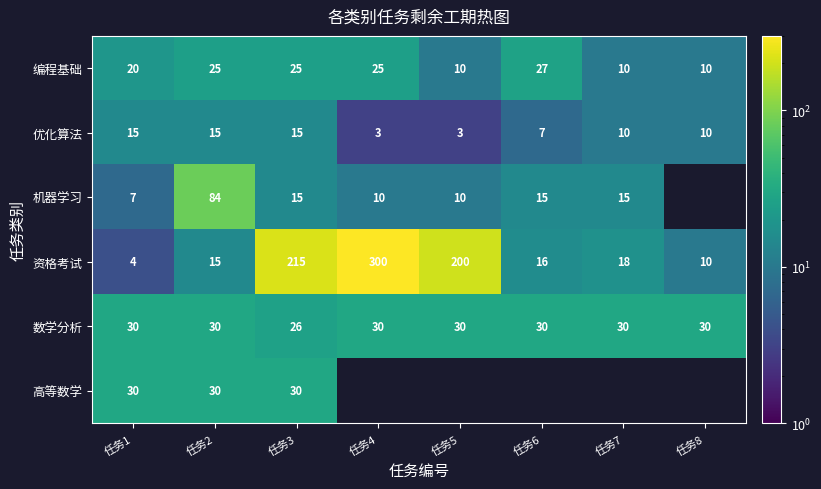

At which category does the chart reach its peak across all series?

任务4